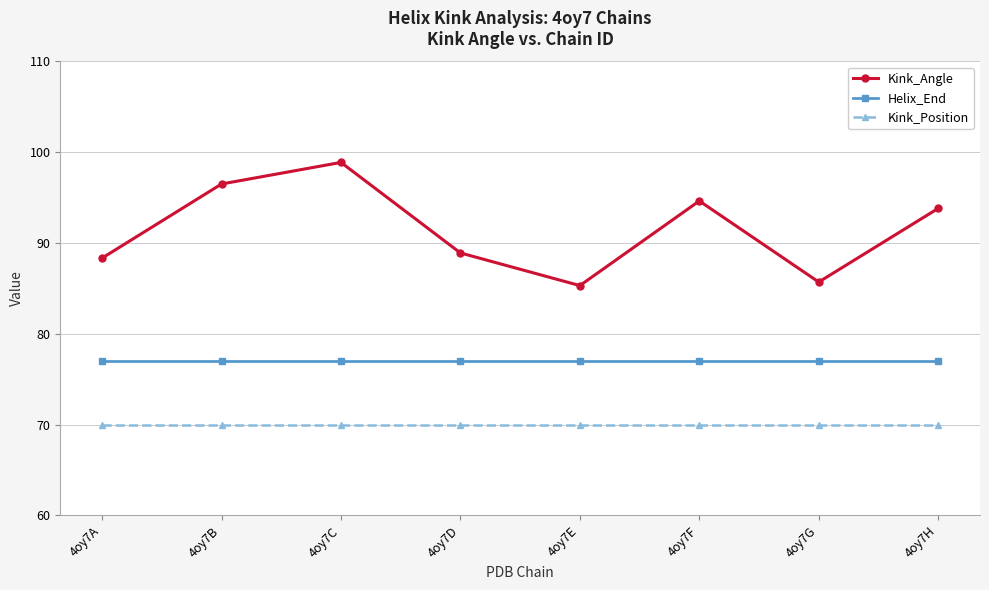

Where is Kink_Angle nearest to the value 92?

4oy7H